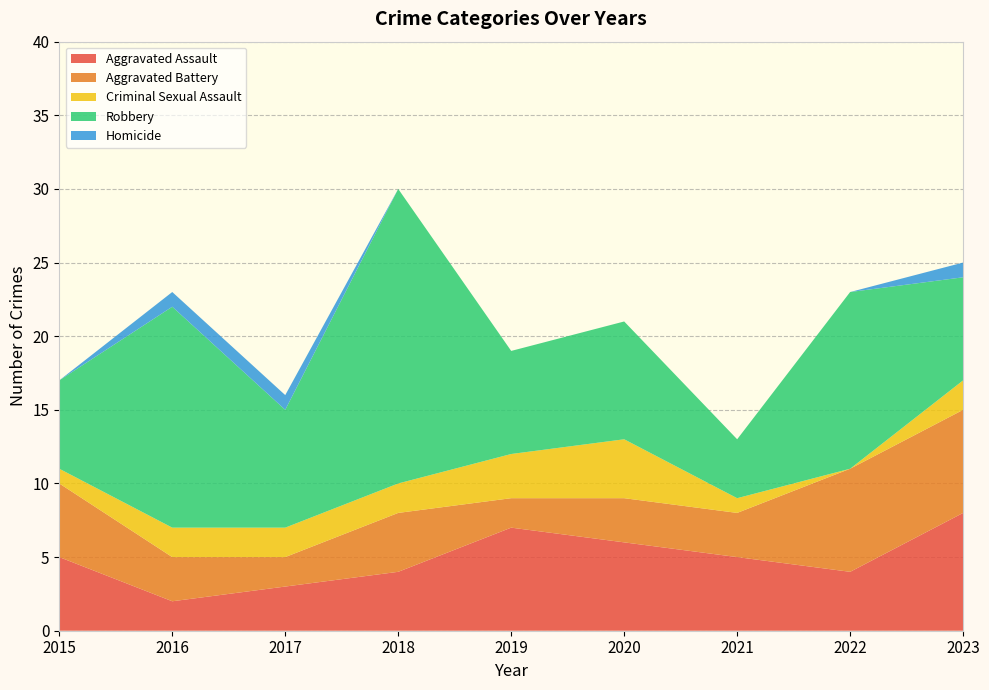

Reading right to left, transcribe all the data shown in this chart.

Aggravated Assault: 2023=8	2022=4	2021=5	2020=6	2019=7	2018=4	2017=3	2016=2	2015=5
Aggravated Battery: 2023=7	2022=7	2021=3	2020=3	2019=2	2018=4	2017=2	2016=3	2015=5
Criminal Sexual Assault: 2023=2	2022=0	2021=1	2020=4	2019=3	2018=2	2017=2	2016=2	2015=1
Robbery: 2023=7	2022=12	2021=4	2020=8	2019=7	2018=20	2017=8	2016=15	2015=6
Homicide: 2023=1	2022=0	2021=0	2020=0	2019=0	2018=0	2017=1	2016=1	2015=0